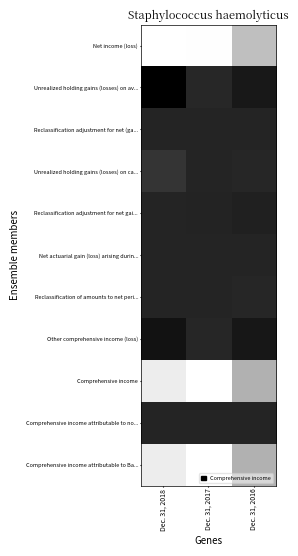

What is the total value across all series at Dec. 31, 2017?

4.2